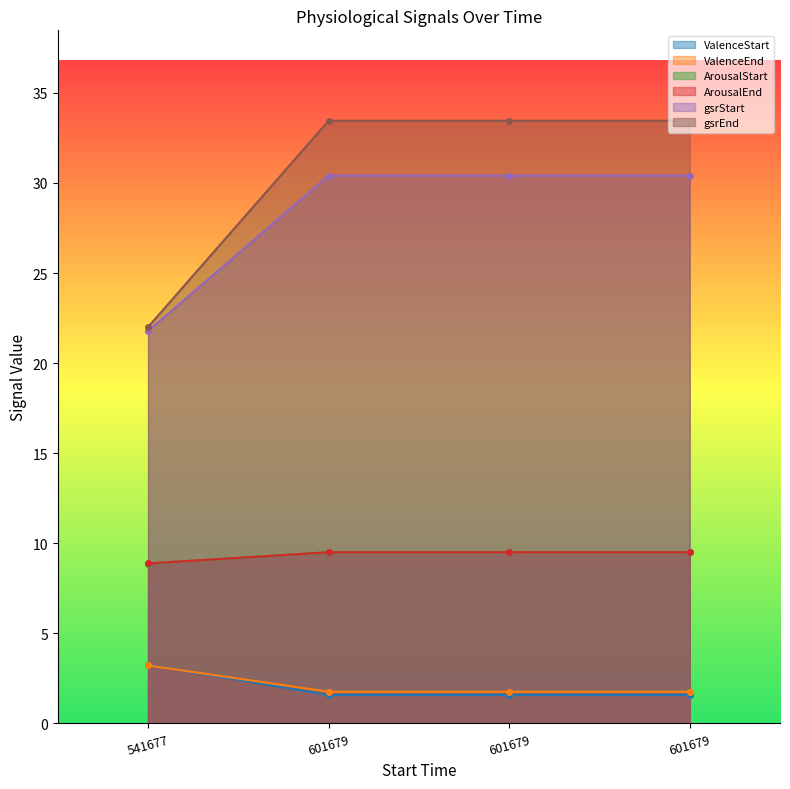

Which series has the widest spread of values?

gsrEnd